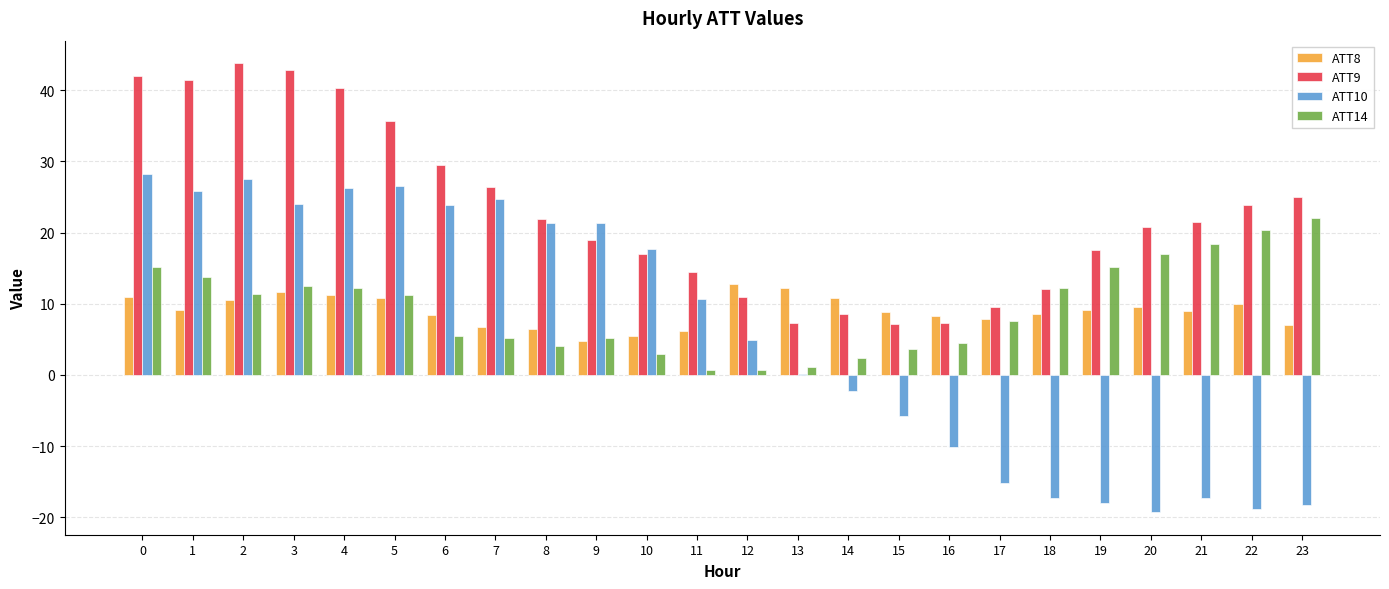

The value of ATT9 at 7 is 38.9. True or false?

False